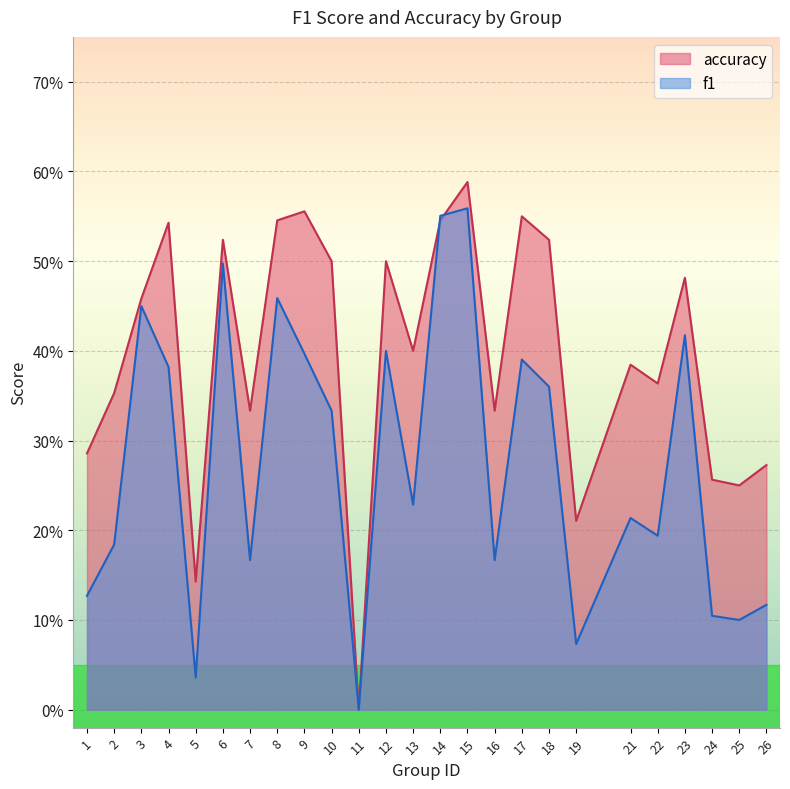

Where is f1 nearest to the value 0?

11